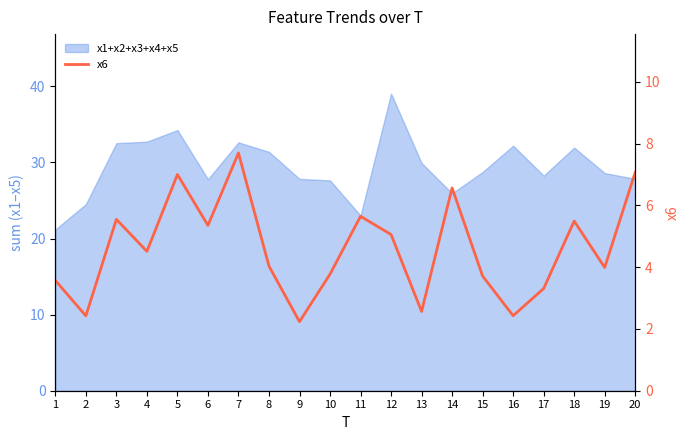

What is the value of the 17th point from the left?

3.3